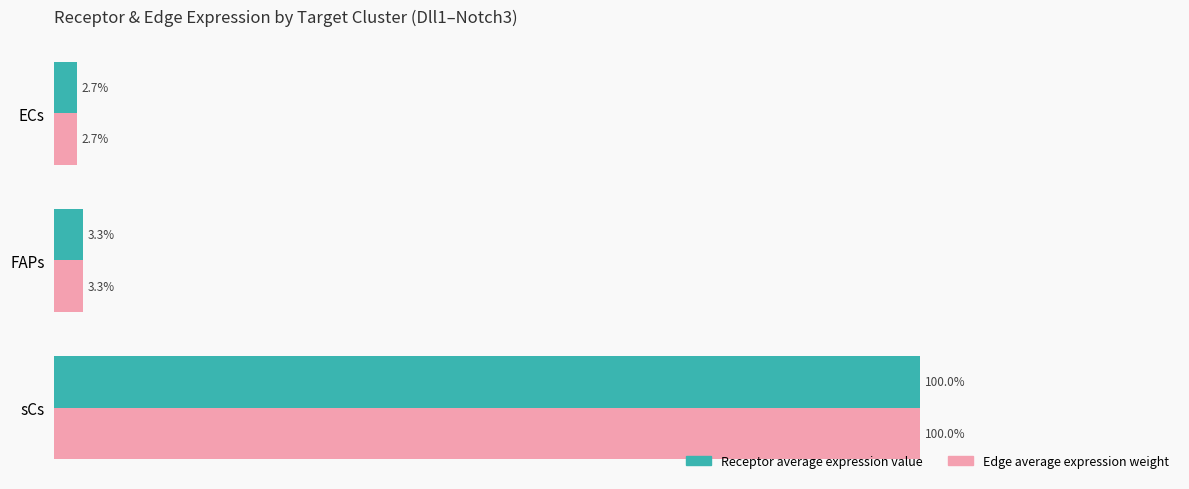

Rank the categories by Edge average expression weight value from highest to lowest.

sCs, FAPs, ECs